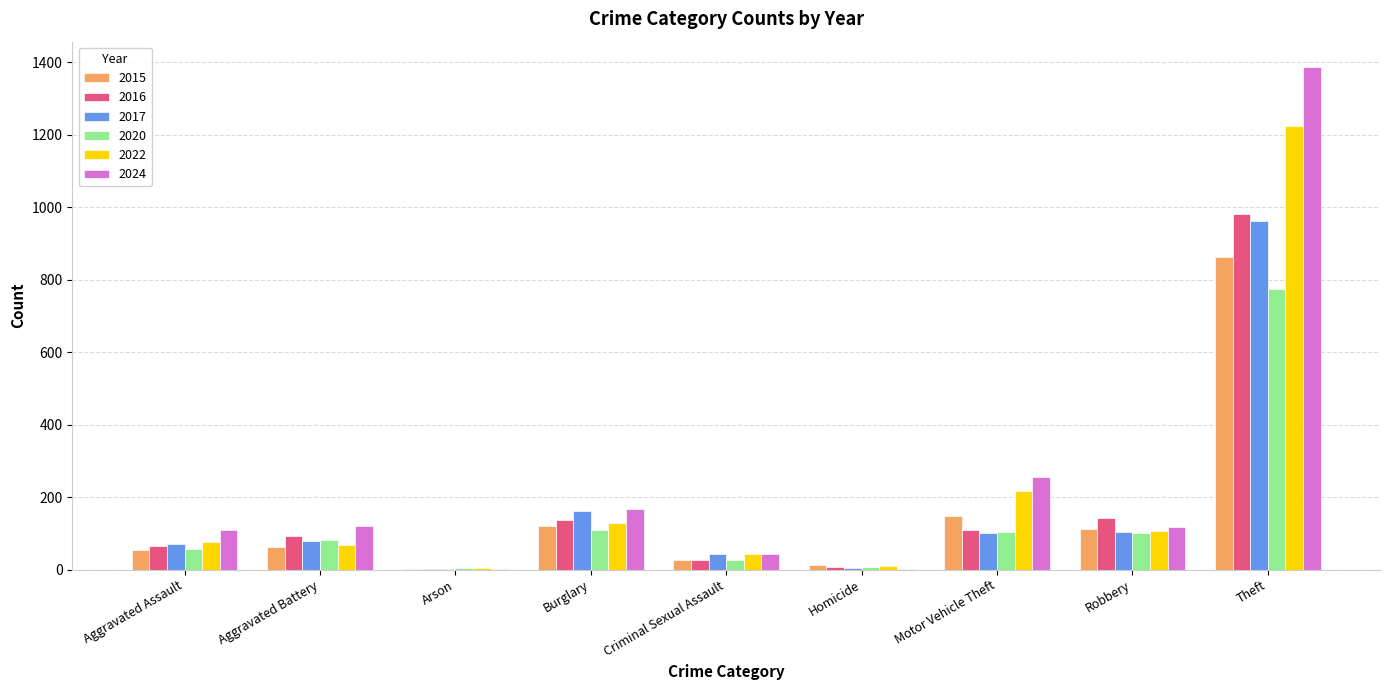

What is the sum of all 2020 values?

1266